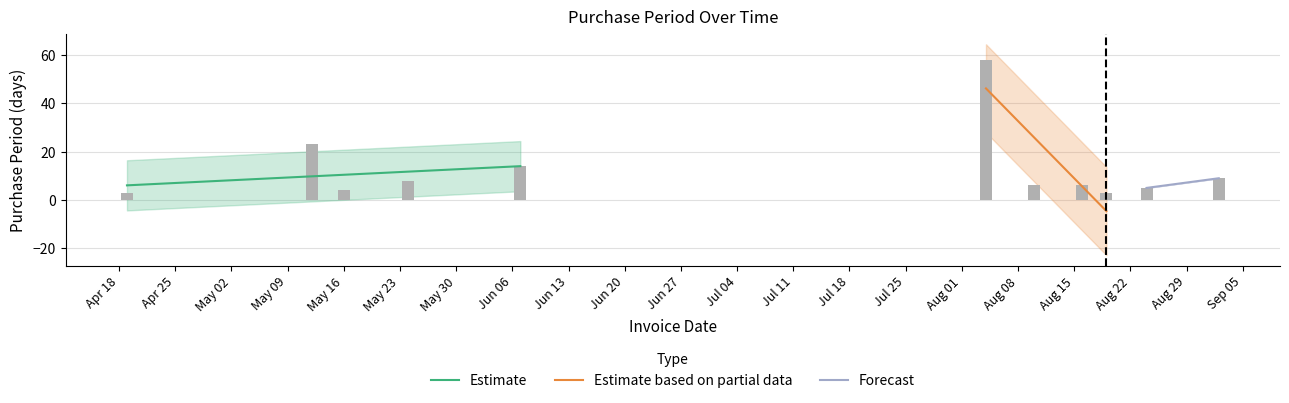

Which category has the highest value across all series?

2016-08-04